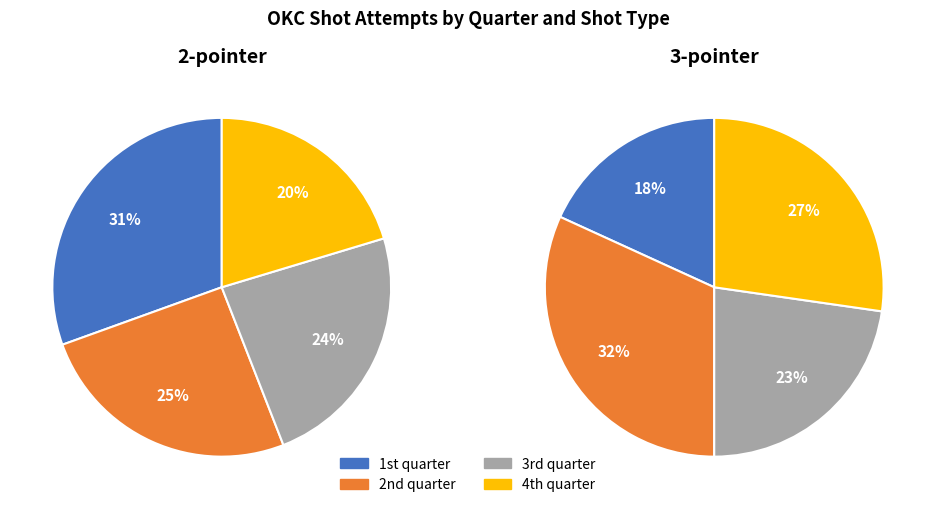

How many slices are in this pie chart?

4